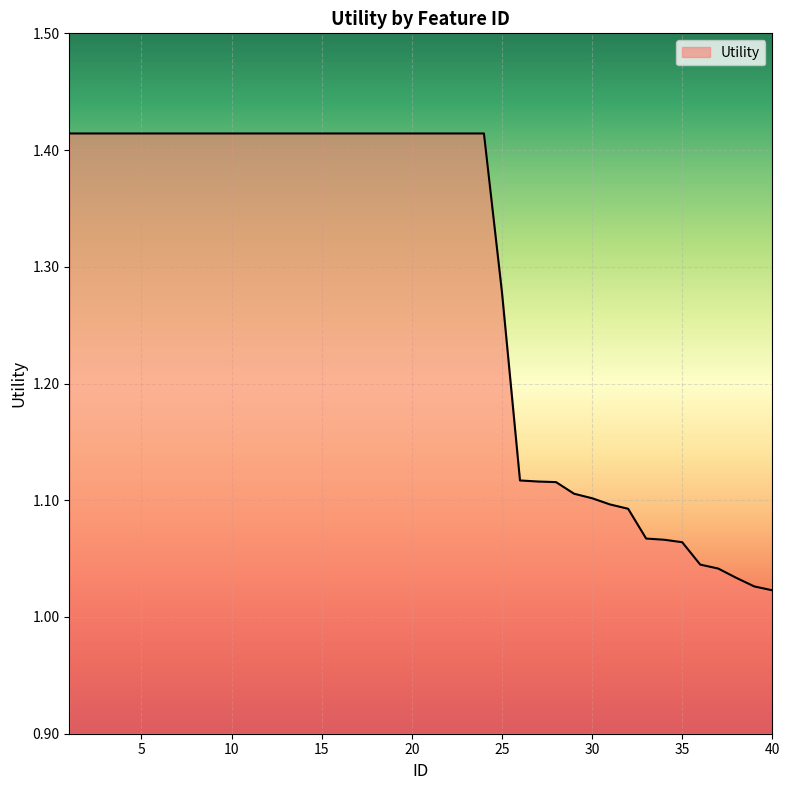

What is the difference between the maximum and minimum values?

0.4